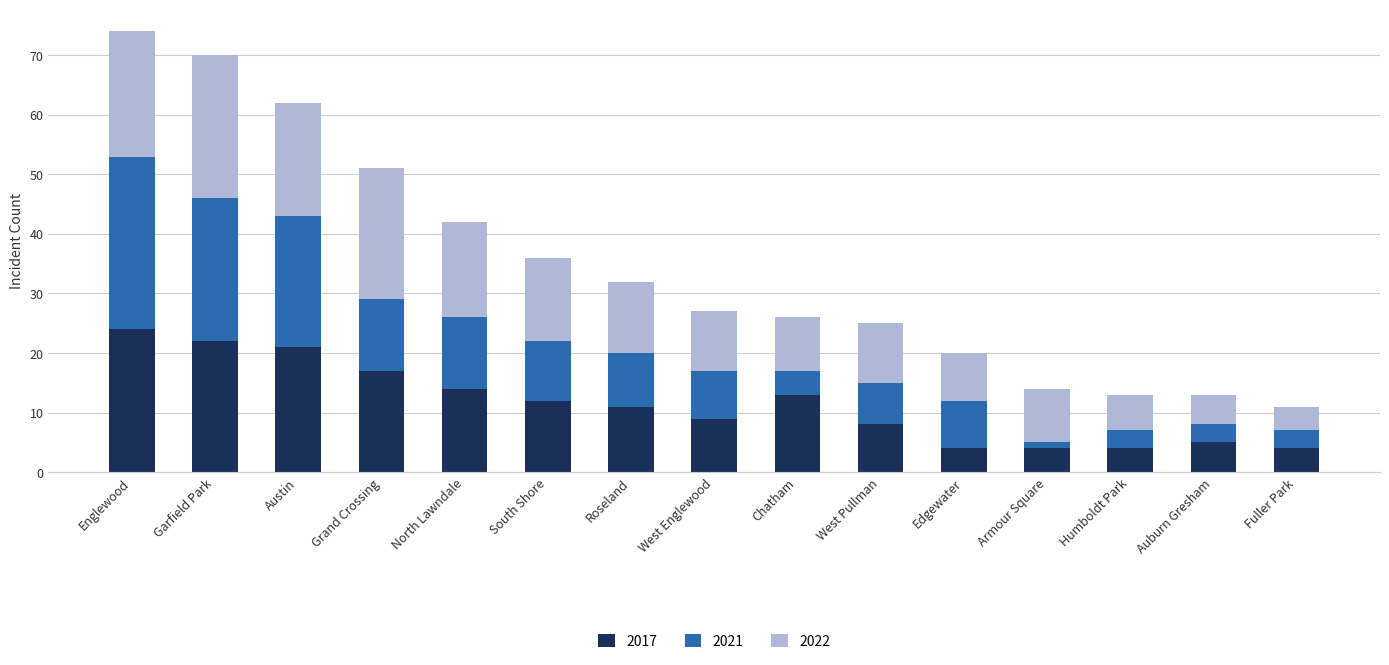

Count the number of categories in the chart.

15